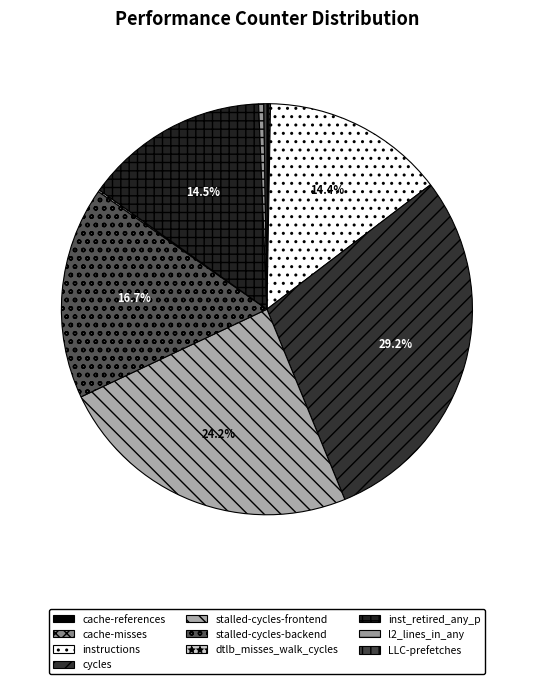

How much of the chart is everything except cycles?

70.8%